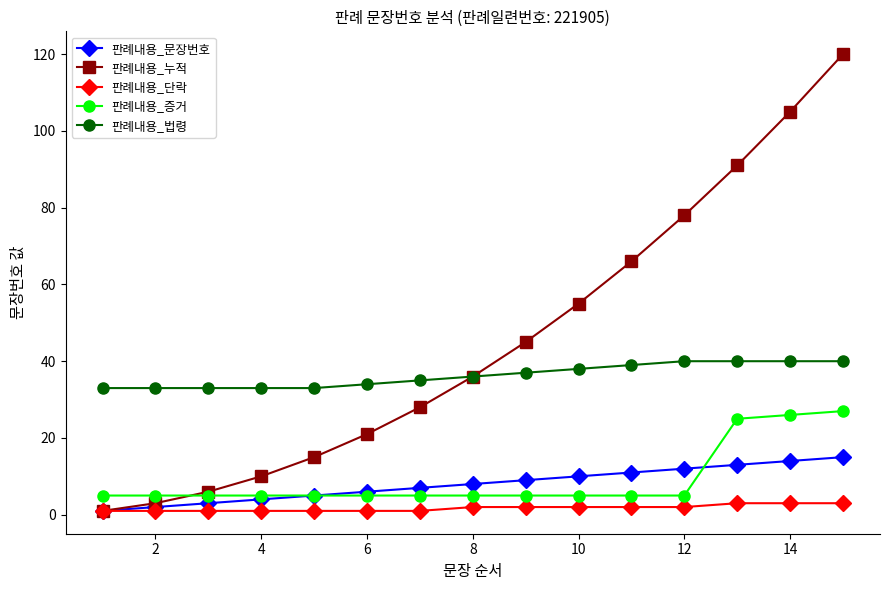

At how many categories does at least one series exceed 71?

4